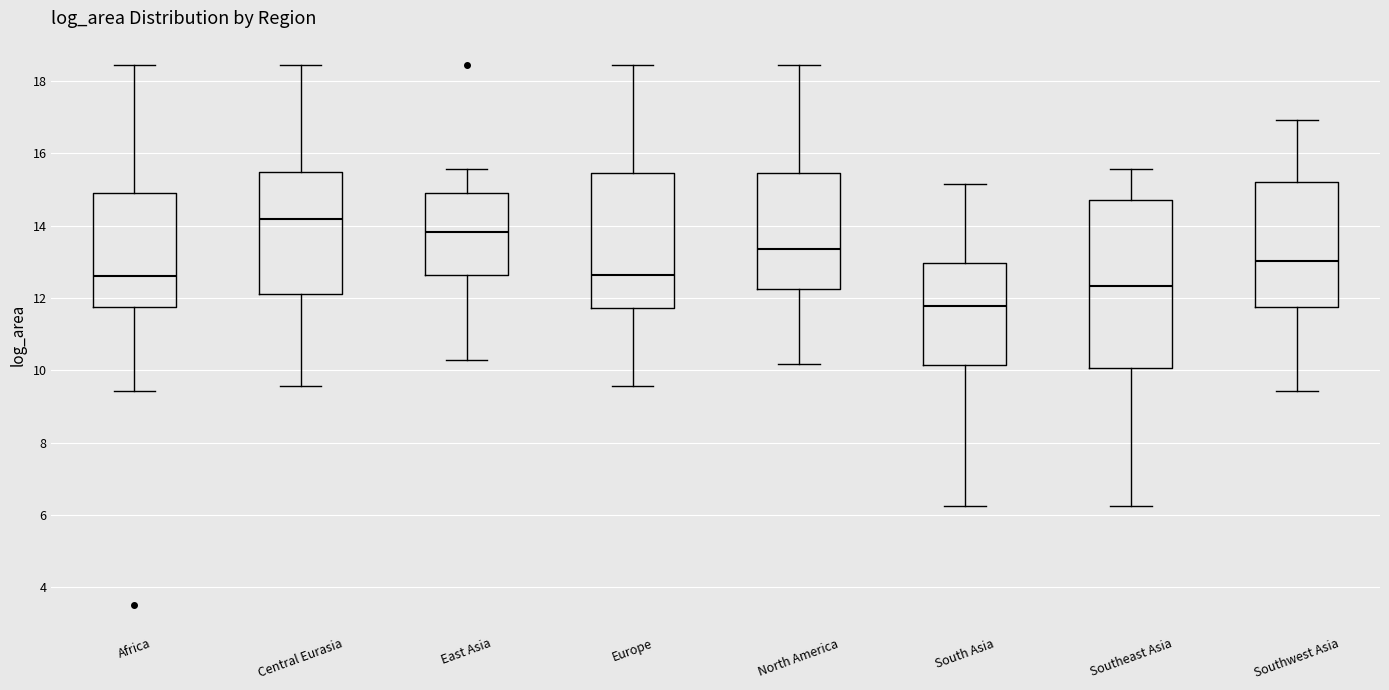

Which box's median line is the highest?

Central Eurasia